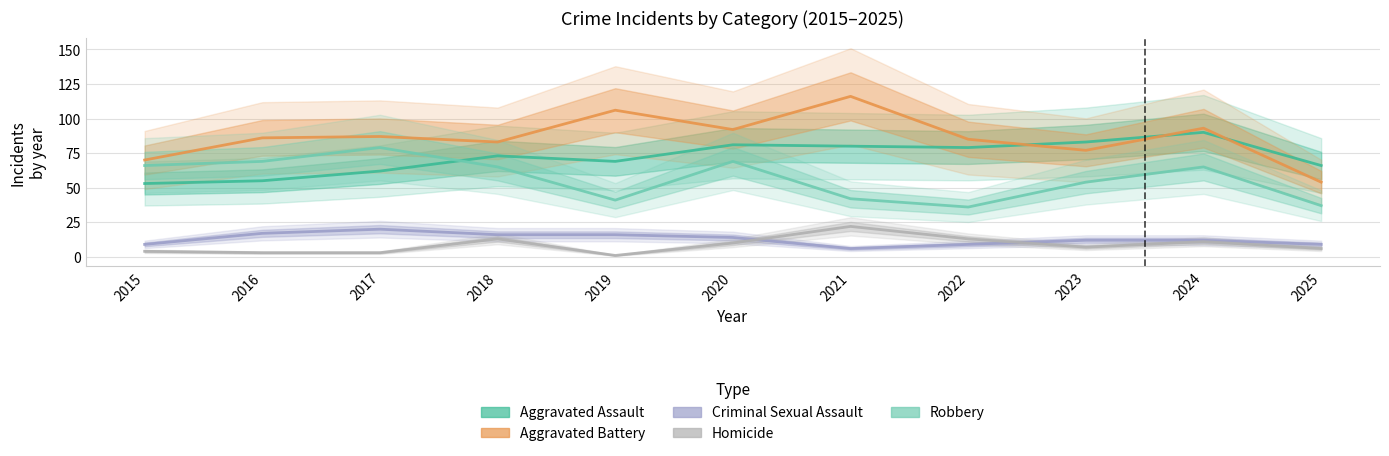

Between 2021 and 2025, which is larger?

2021